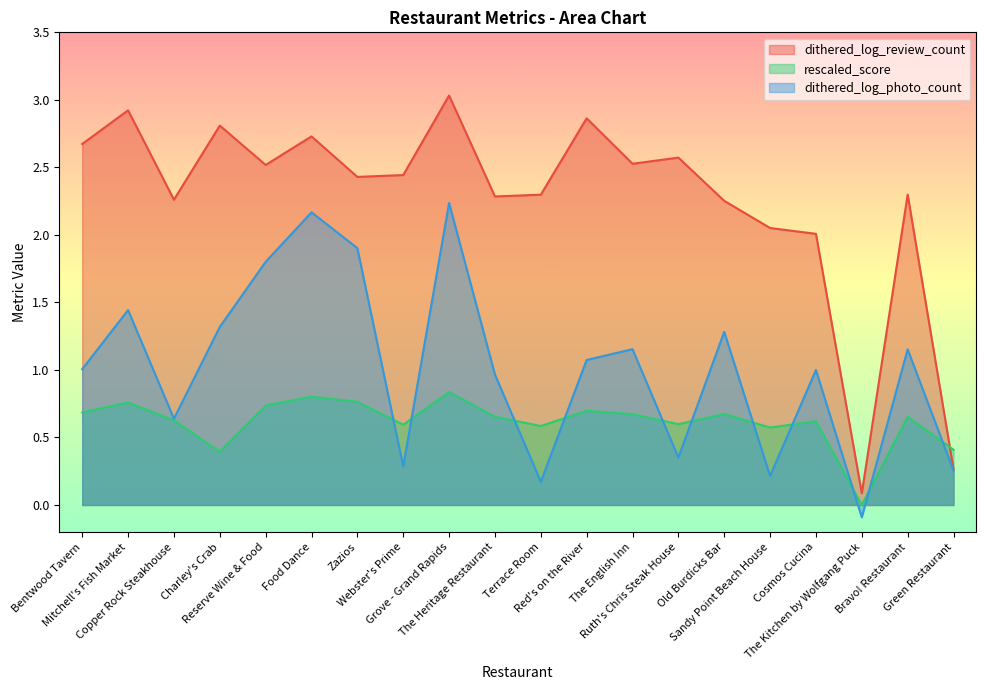

How many values in the dithered_log_photo_count series are below 1?

9